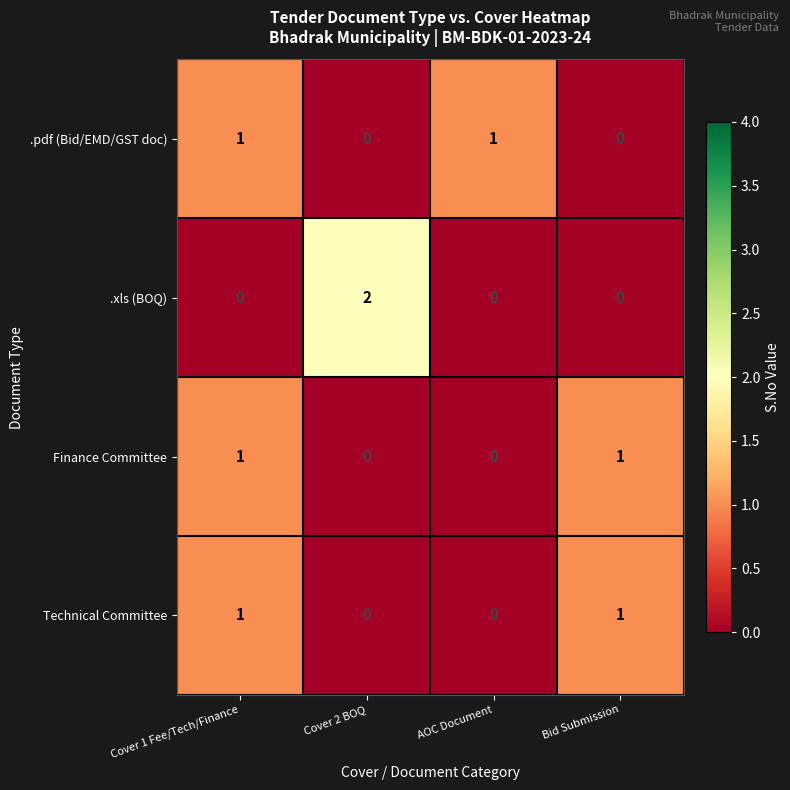

How many values in .pdf (Bid/EMD/GST doc) are above zero?

2